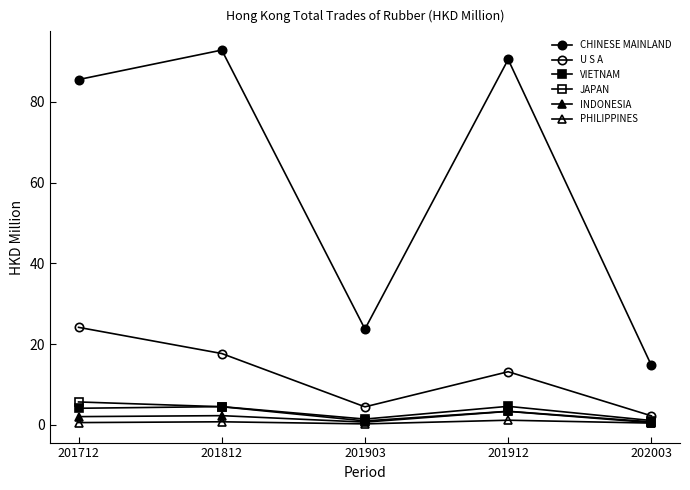

How many lines are shown in the chart?

6